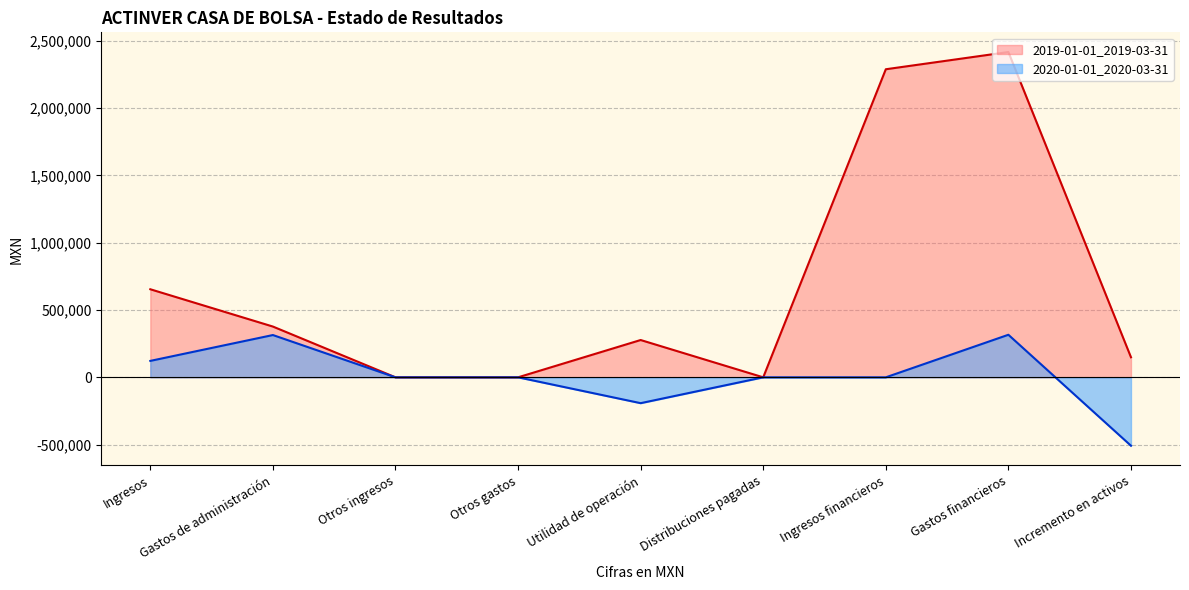

List the series in order of their peak value, lowest first.

2020-01-01_2020-03-31, 2019-01-01_2019-03-31